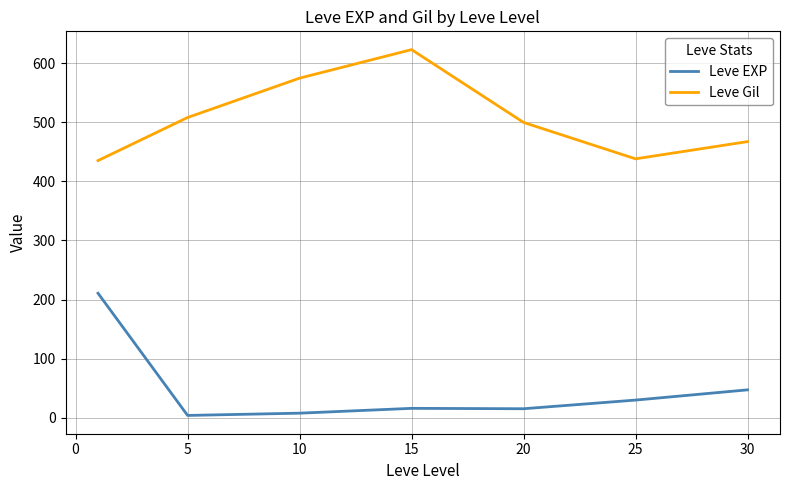

True or false: Leve Gil and Leve EXP intersect in this chart.

False